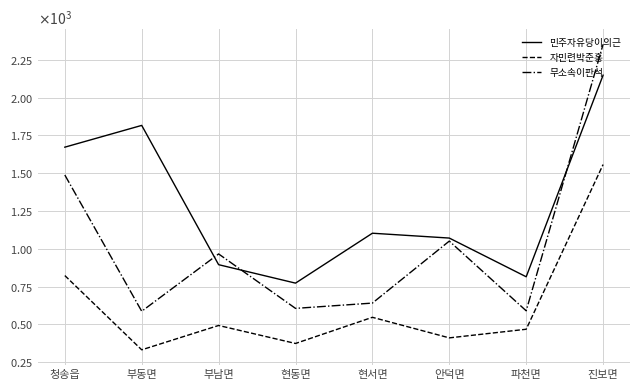

Where does the 자민련박준홍 series first go above 493?

청송읍